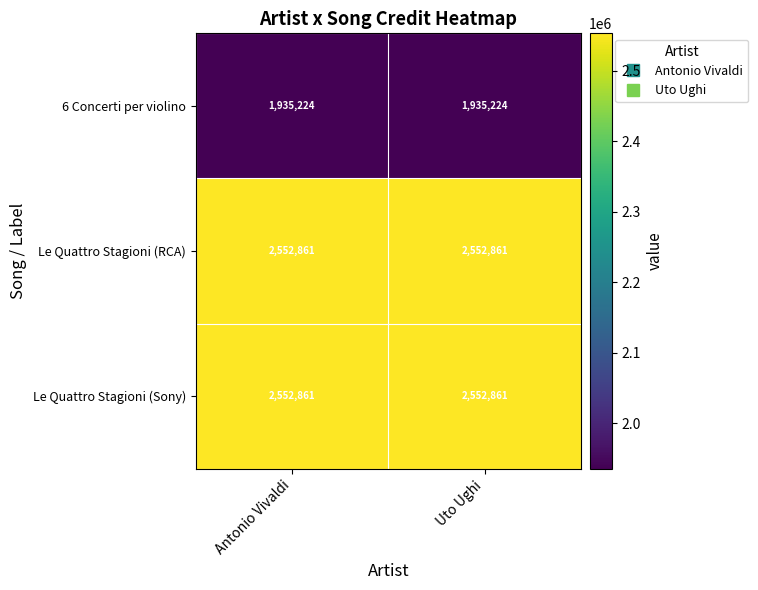

What is the maximum value for 6 Concerti per violino?

1935224